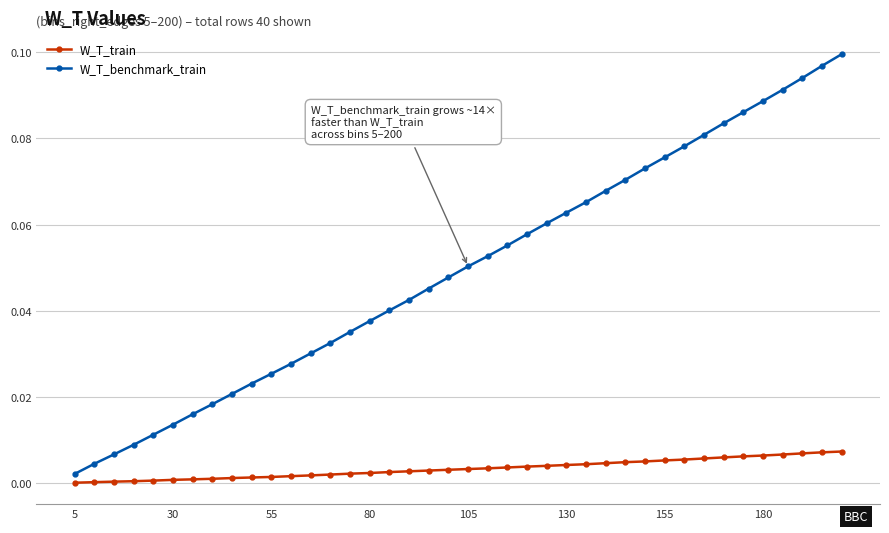

True or false: W_T_train and W_T_benchmark_train intersect in this chart.

False